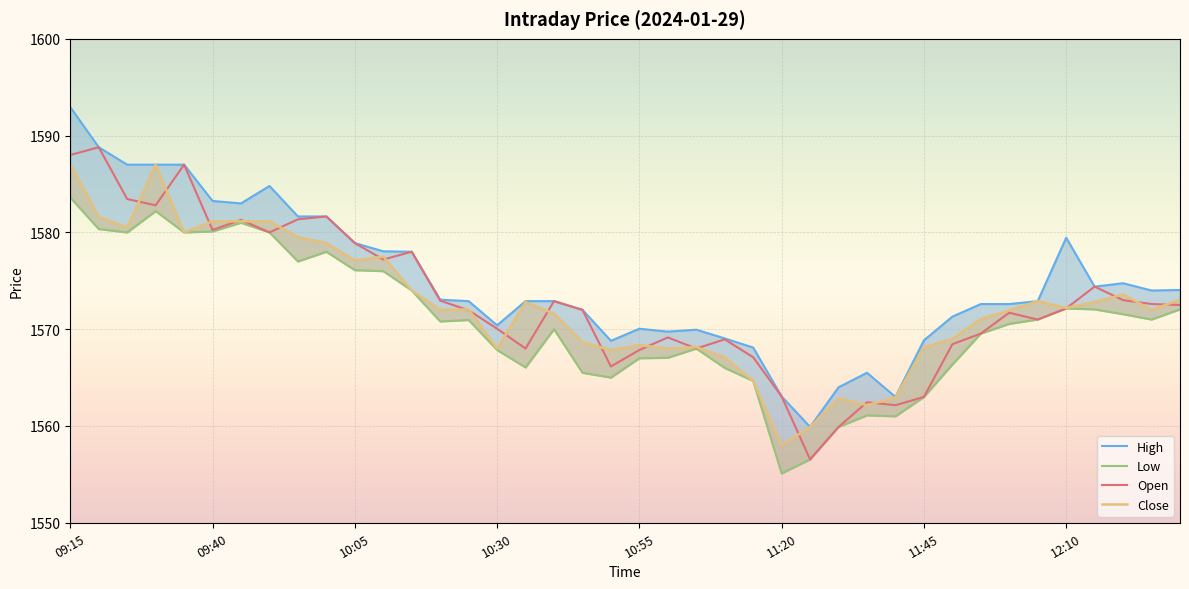

The value of High at 11:20 is 833.0. True or false?

False